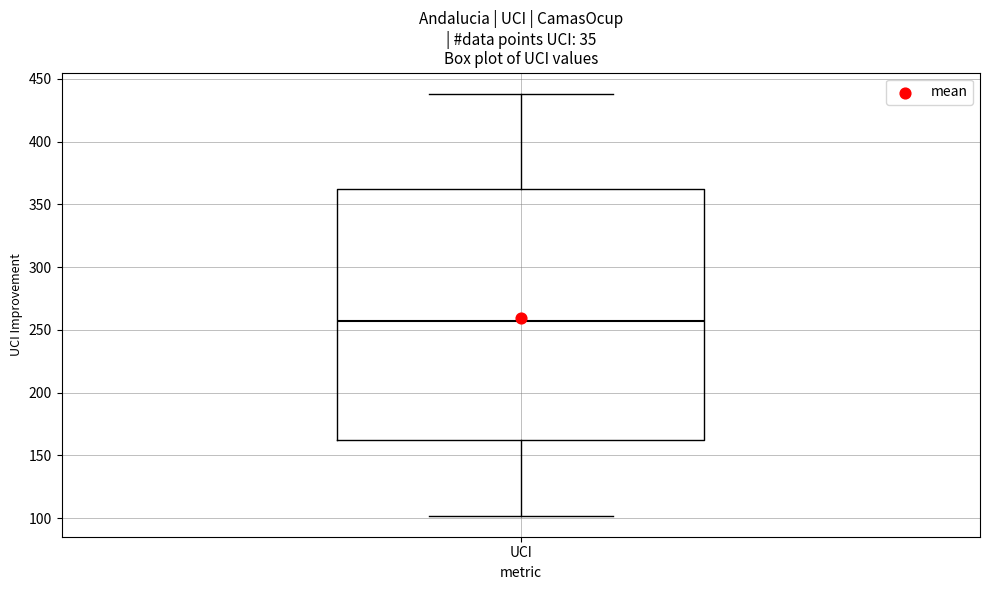

Read this box plot against the y-axis: the position of the median line, the range covered by the box, and the ends of both whiskers. The values are not printed on the chart, so give them approximately, as read against the axis.

median 255, box 160 to 360, whiskers 100 to 440